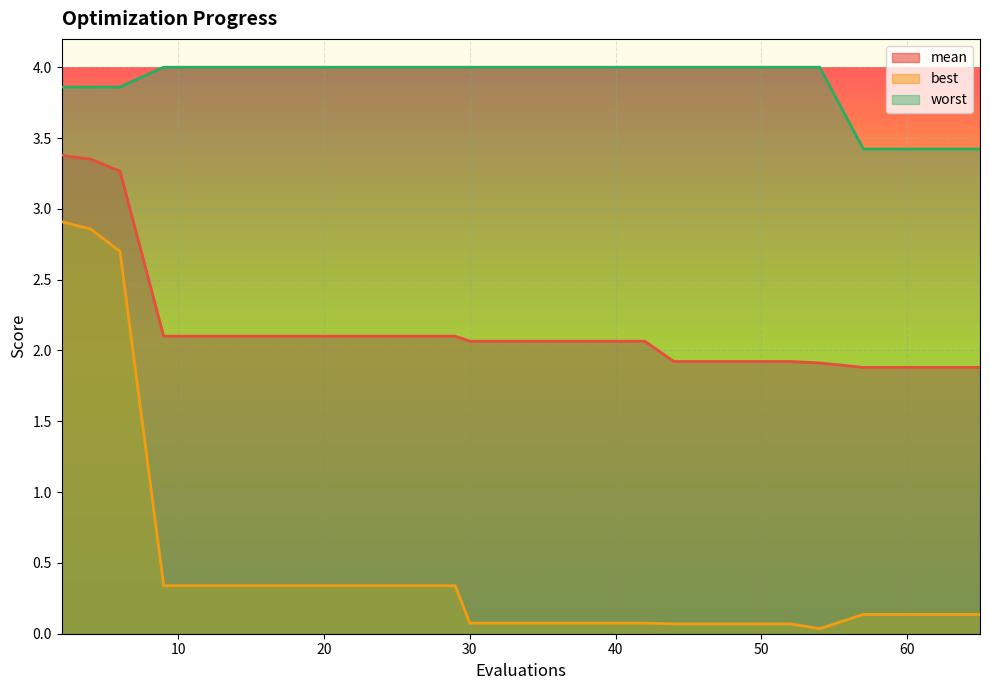

True or false: worst and best intersect in this chart.

False